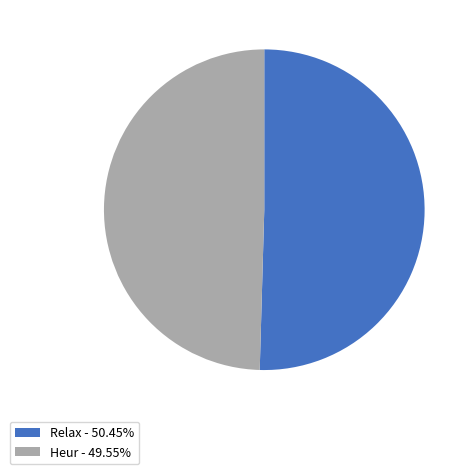

Approximately how many times larger is the value at Relax - 50.45% compared to Heur - 49.55%?

1.0